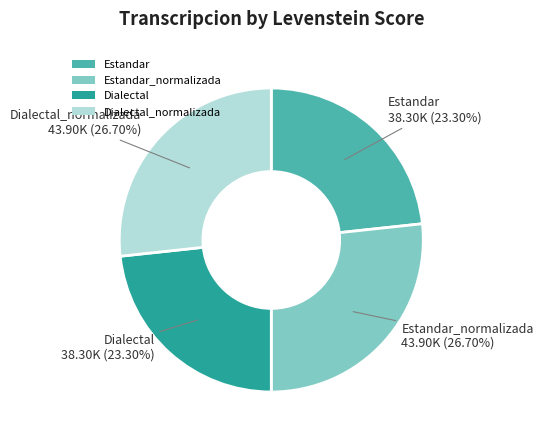

What portion of the pie excludes Estandar_normalizada?

73.3%